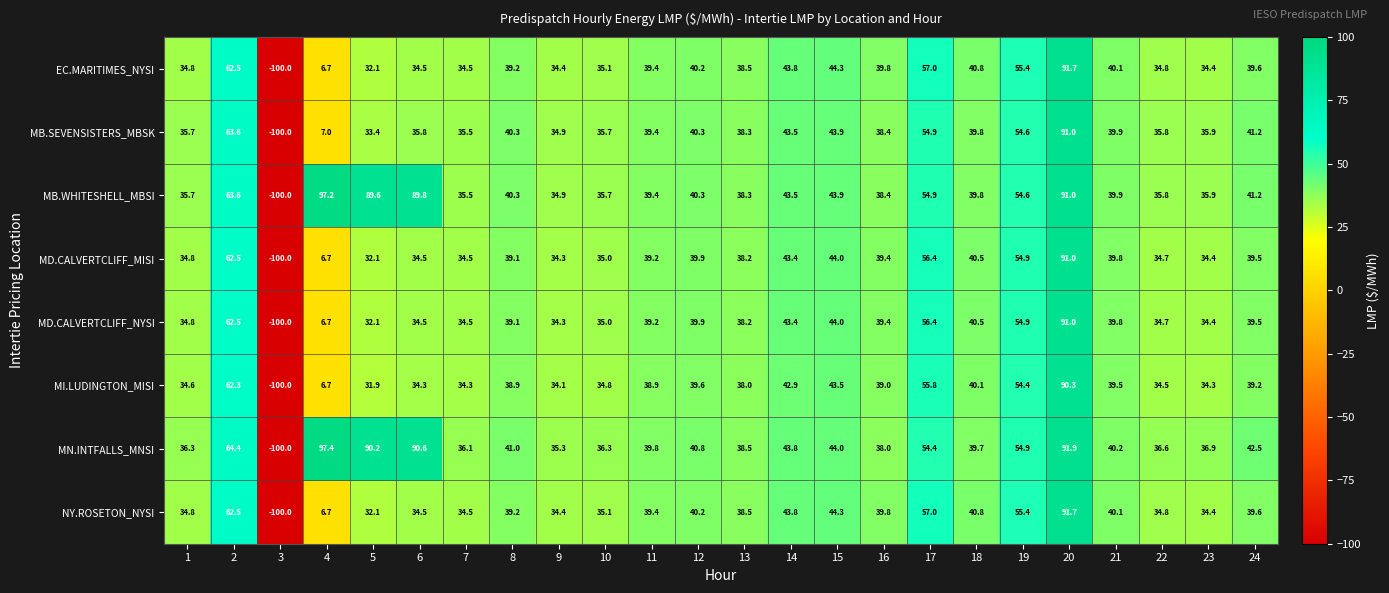

Which series has the largest range (max minus min)?

MN.INTFALLS_MNSI